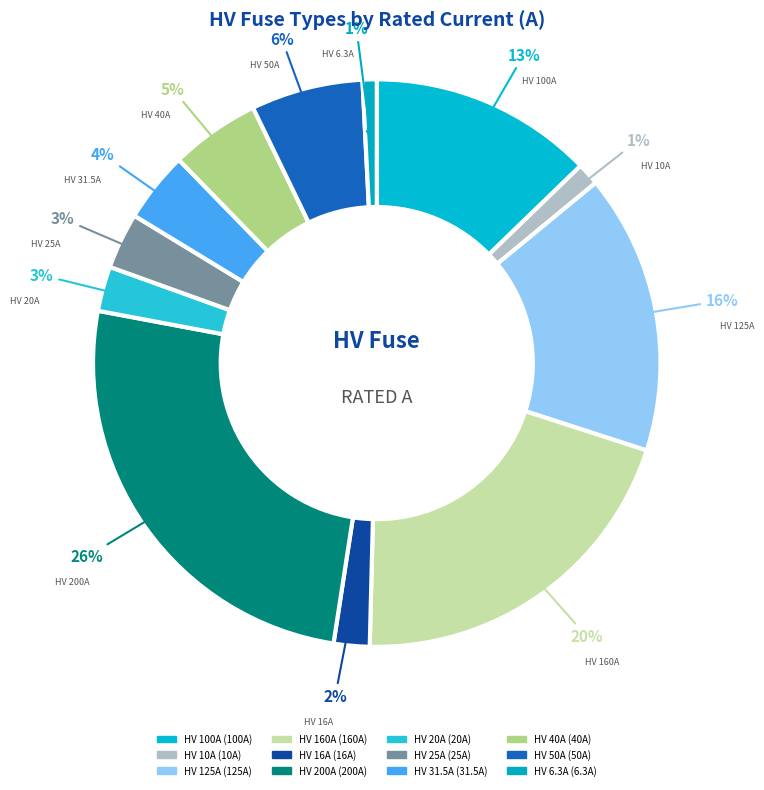

Between HV 125A and HV 20A, which is larger?

HV 125A